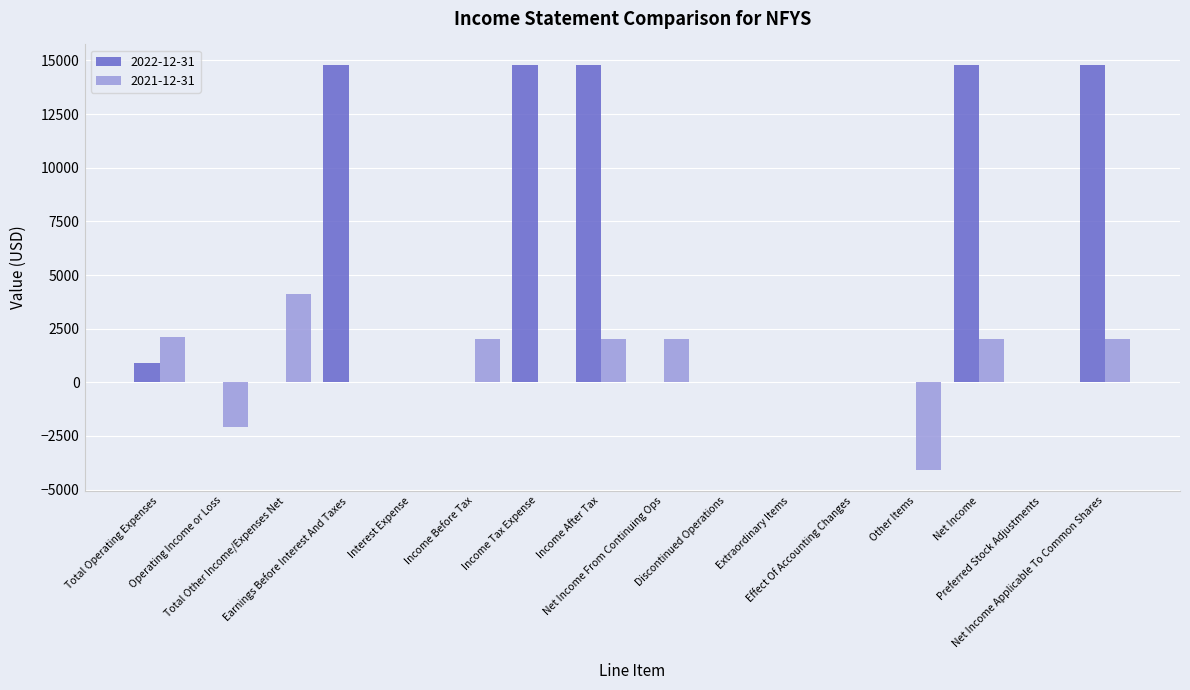

Count the number of categories in the chart.

16